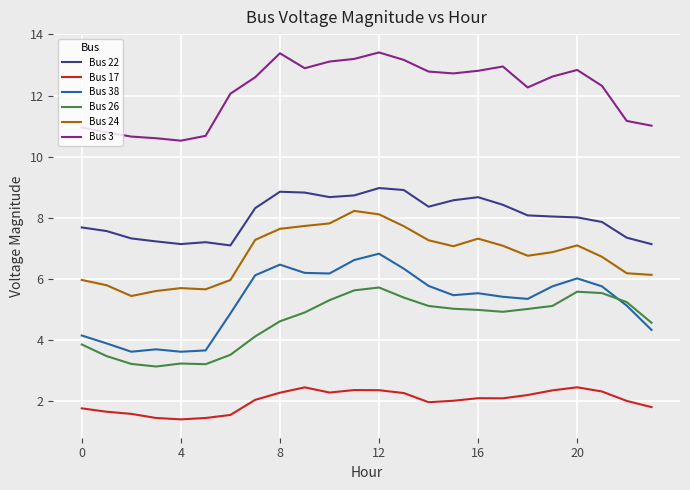

Which series has the largest total across all categories?

Bus 3